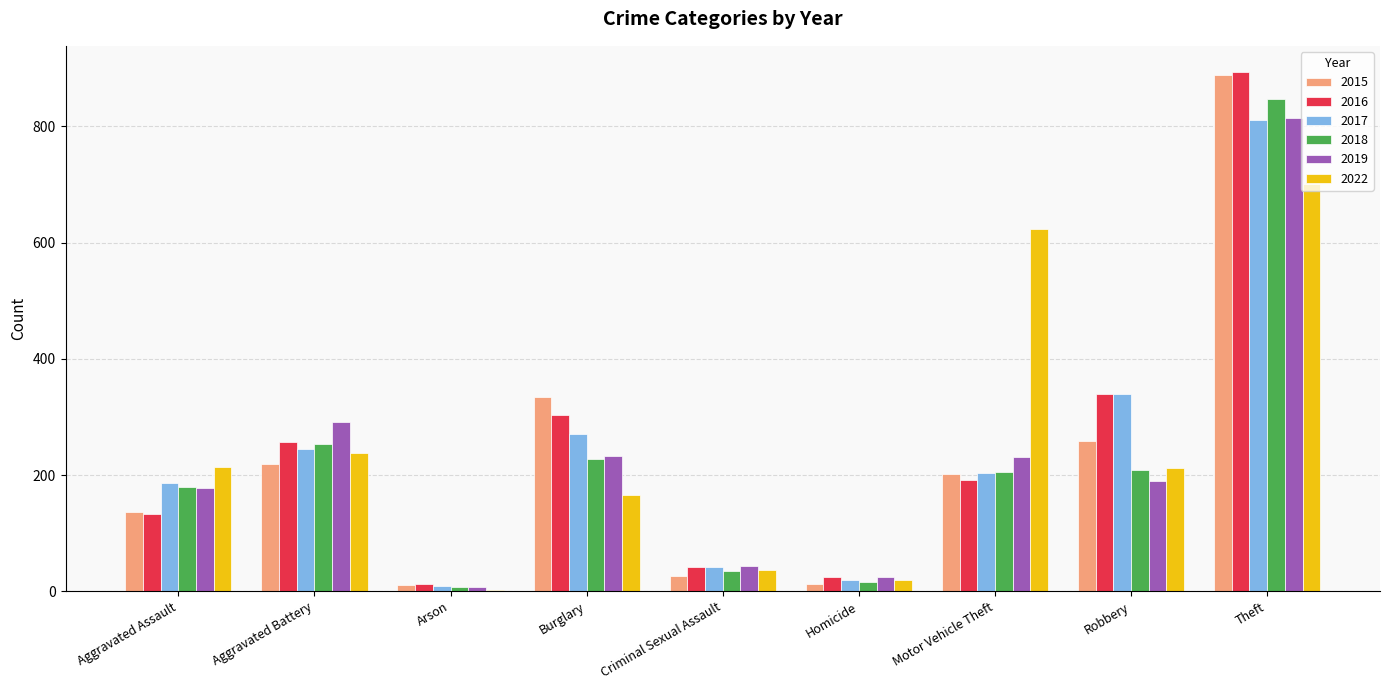

Which series changed the most between Aggravated Assault and Theft?

2016